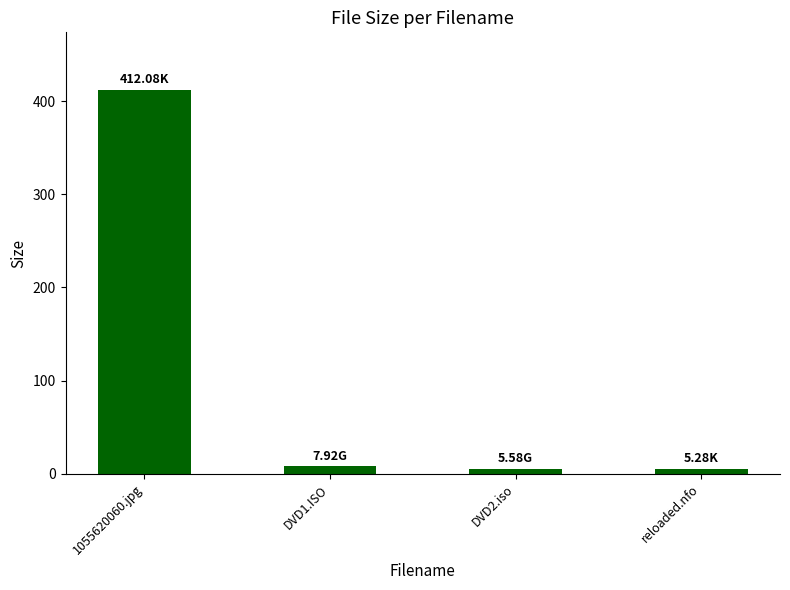

What is the difference between the maximum and minimum values?

406.8